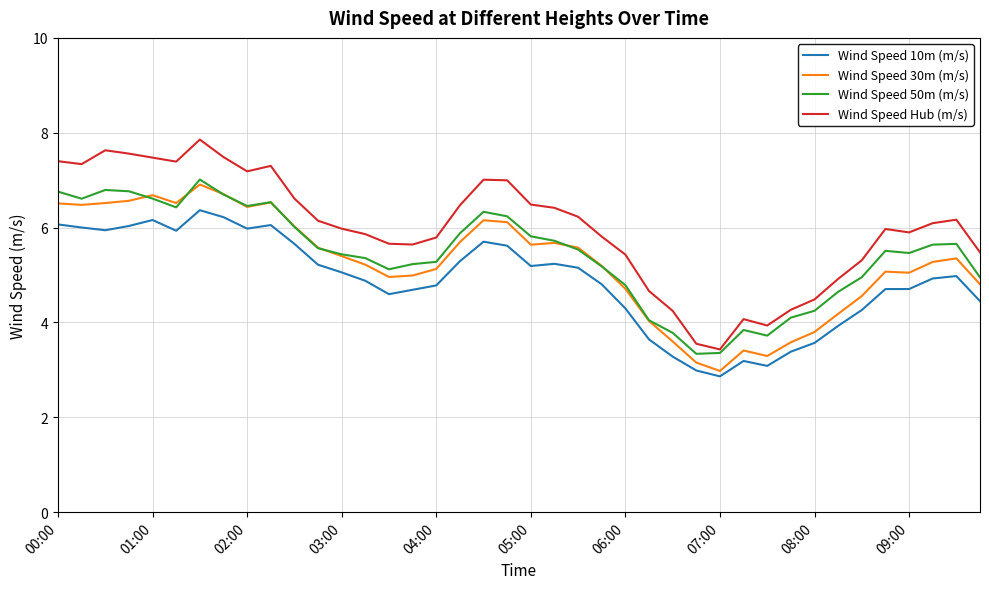

True or false: Wind Speed Hub (m/s) and Wind Speed 30m (m/s) intersect in this chart.

False